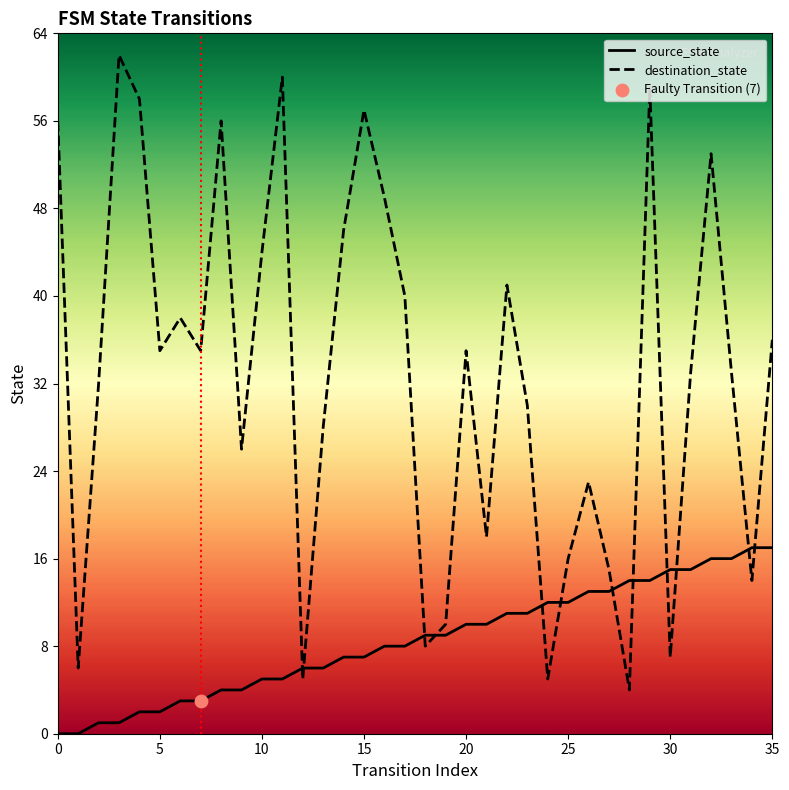

What are all the series names shown in the legend?

source_state, destination_state